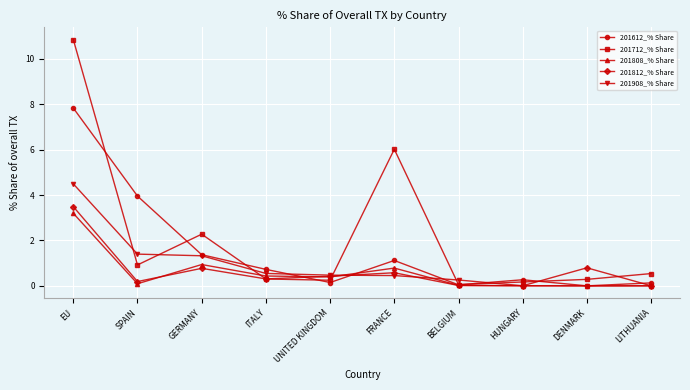

What is the difference between the maximum and minimum values in the 201712_% Share series?

10.8